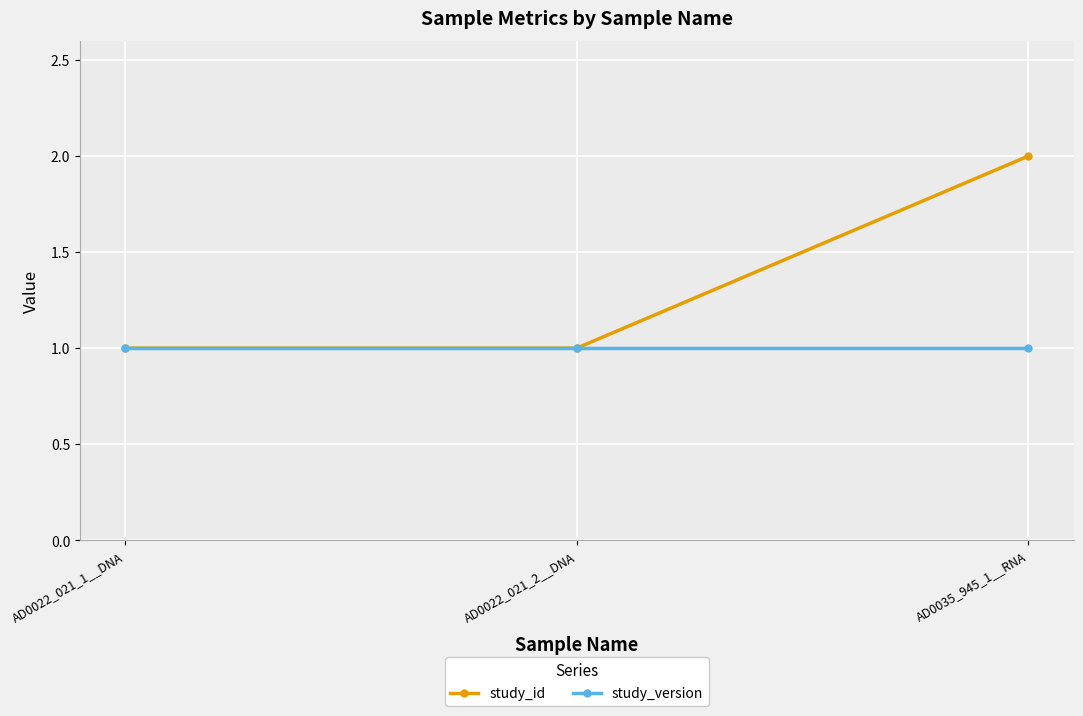

What is the total value across all series at AD0035_945_1__RNA?

3